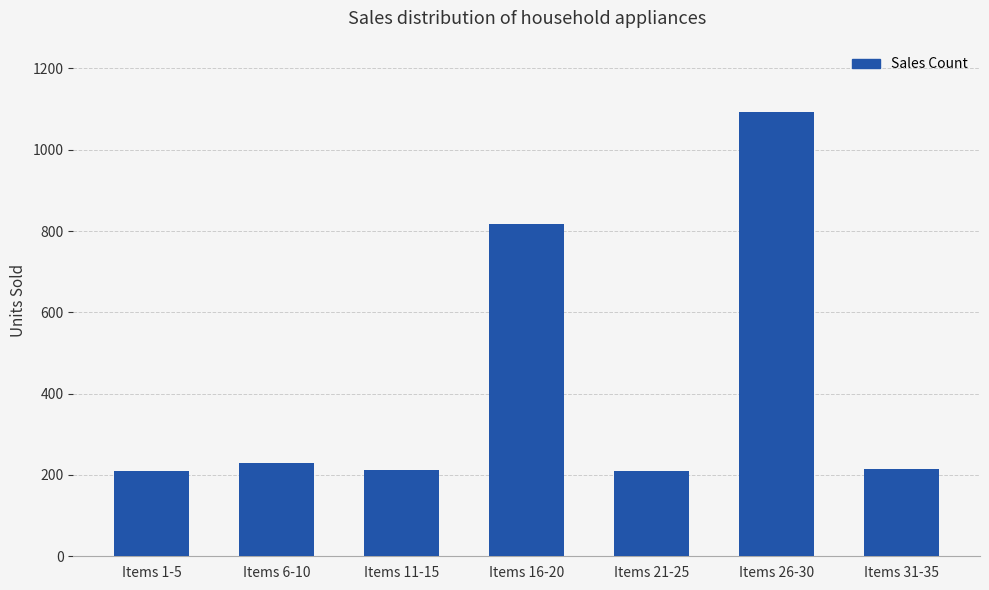

What is the change in value from Items 6-10 to Items 21-25?

-19